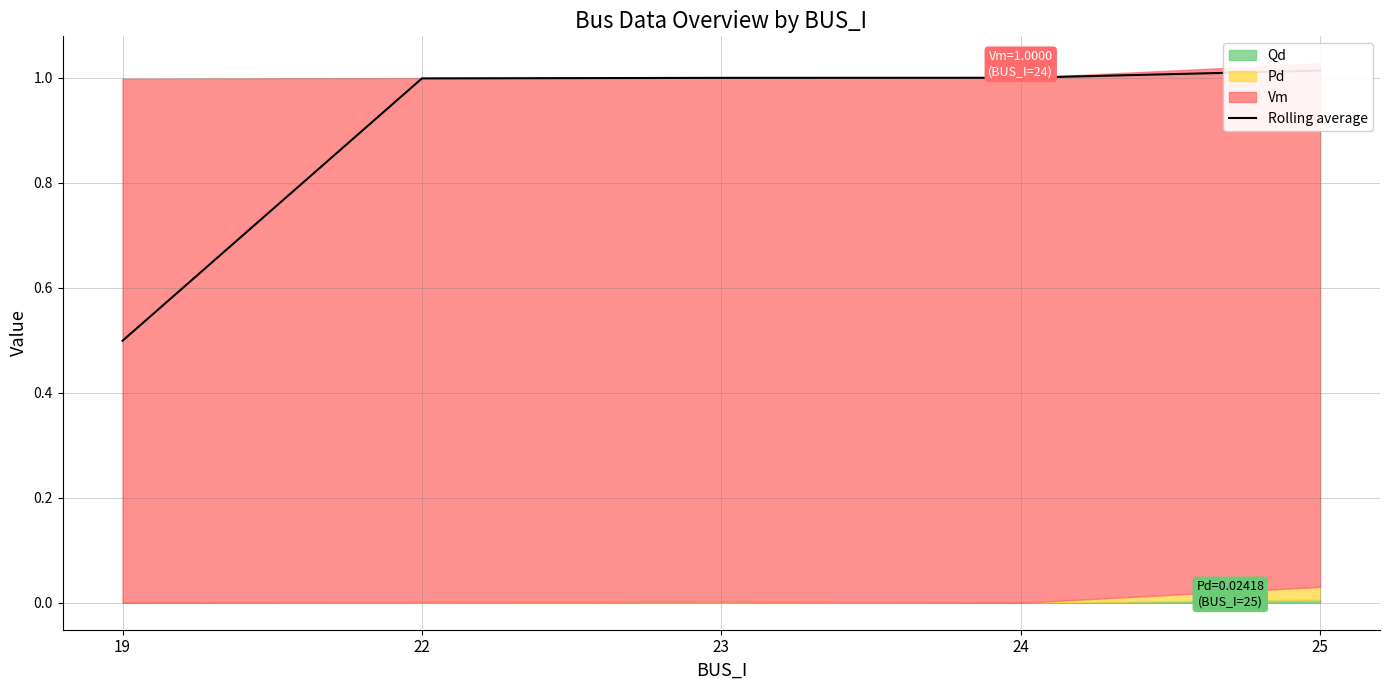

Read the value at 24.

1.0